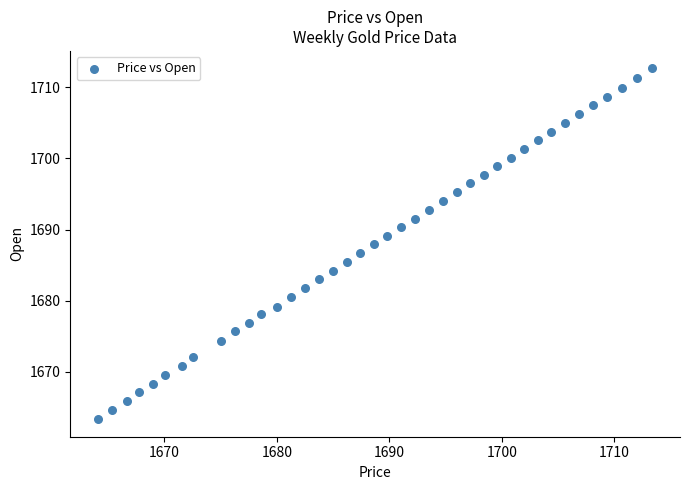

What is the range of X values (max minus min)?

49.3